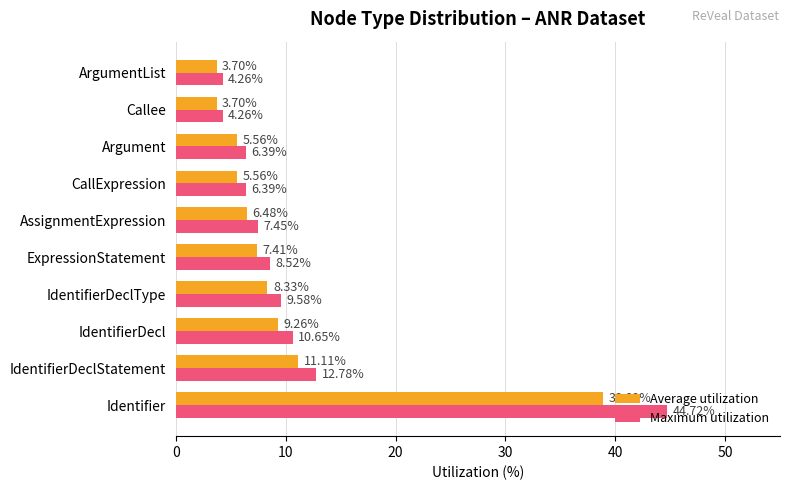

Rank the series at CallExpression from highest to lowest value.

Maximum utilization, Average utilization